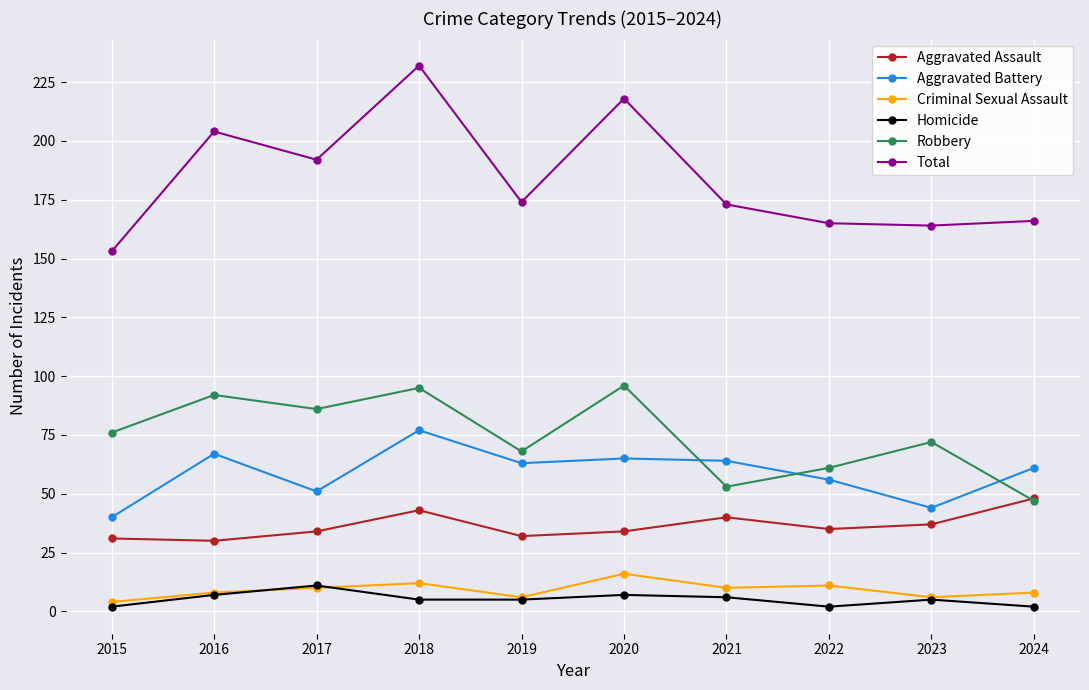

What is the difference between the highest and lowest values at 2017?

182